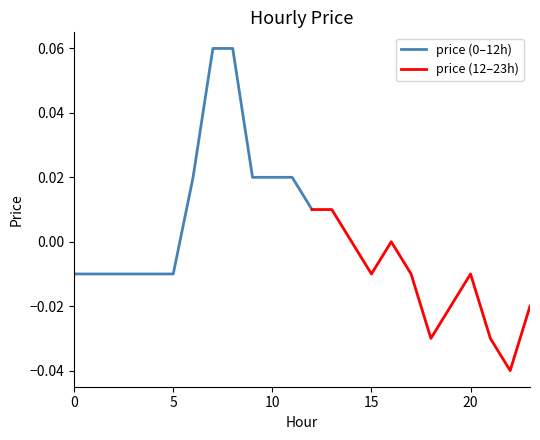

The value at 16 is 0.0. True or false?

True